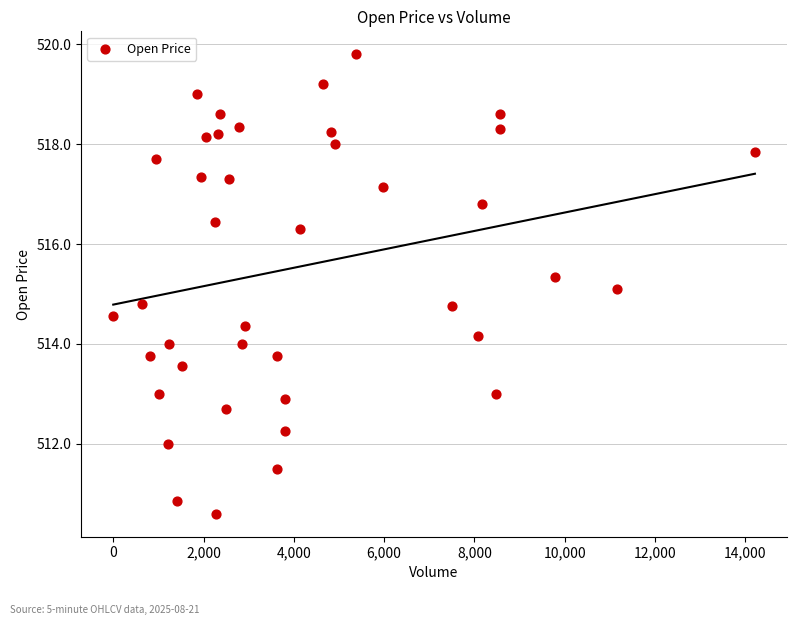

What is the range of X values (max minus min)?

14211.0